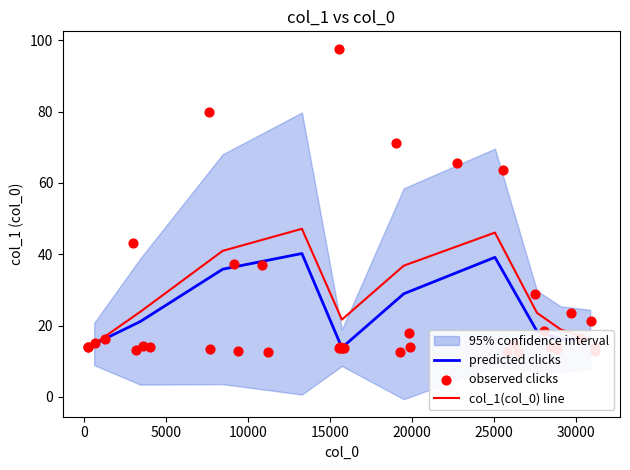

What is the minimum value for predicted clicks?

13.8